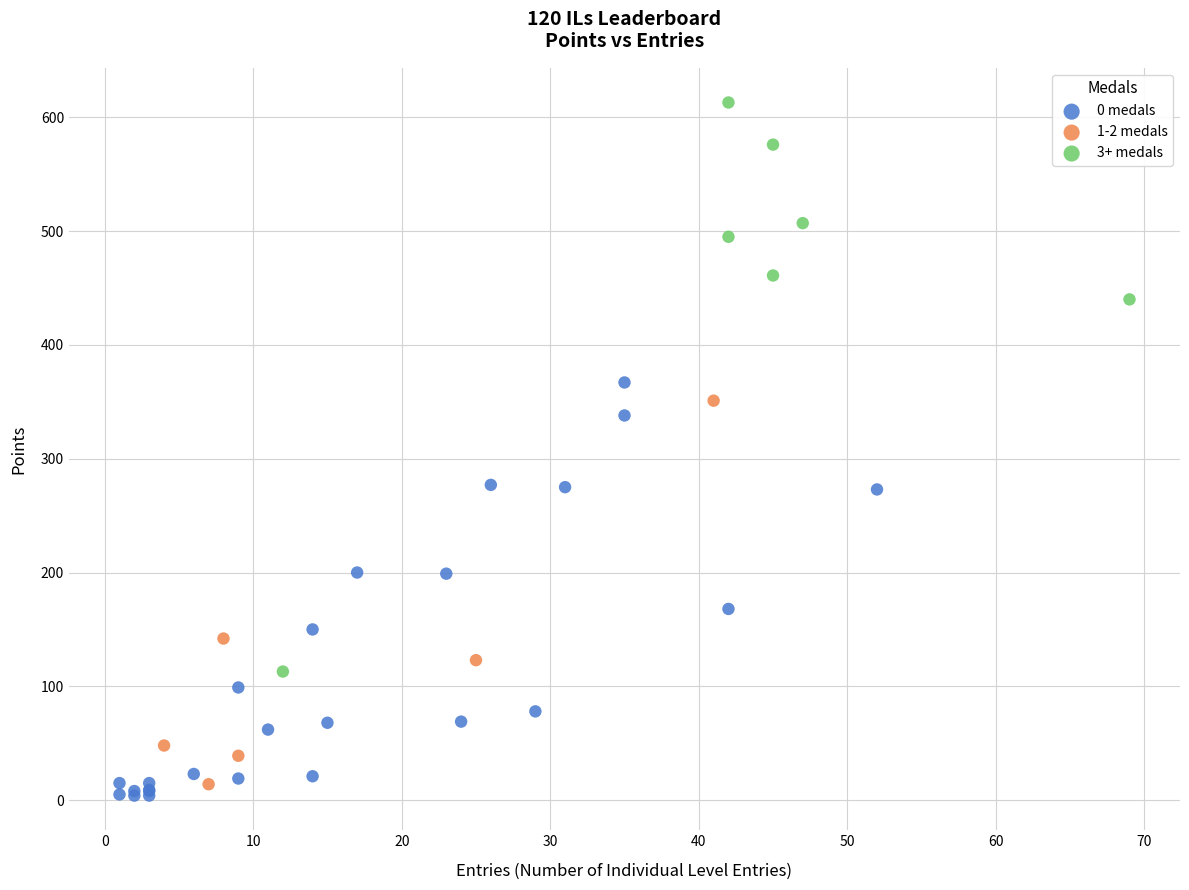

Which series reaches the maximum Y coordinate?

3+ medals